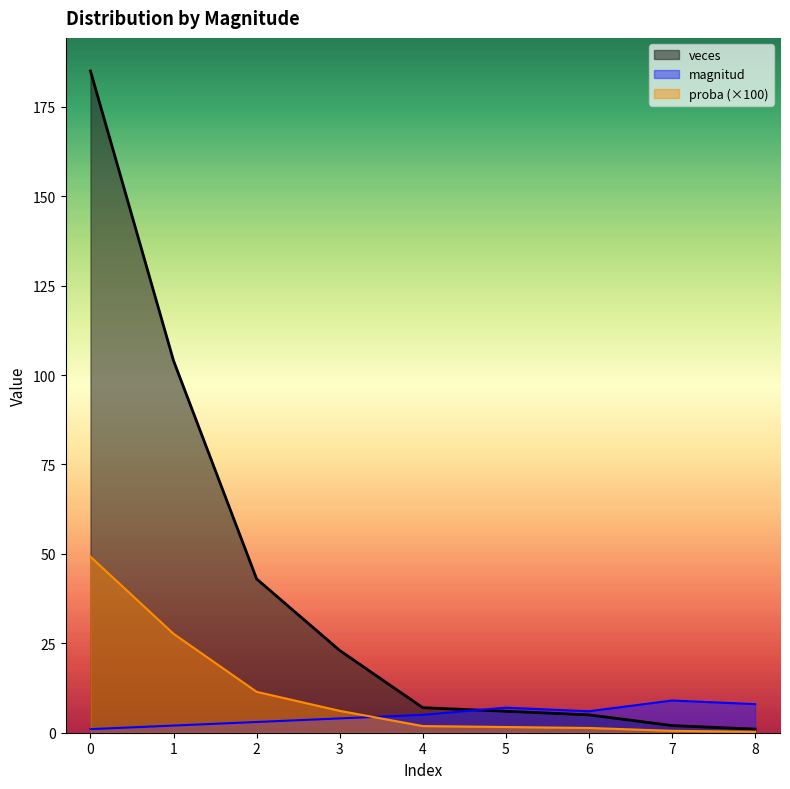

True or false: proba has more than 2 interior local peaks.

False